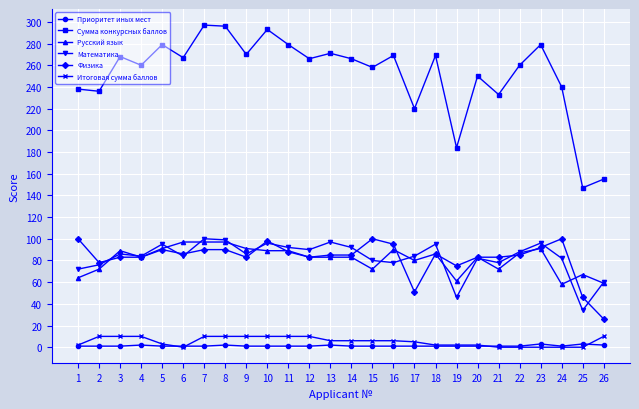

Which series has the widest spread of values?

Сумма конкурсных баллов